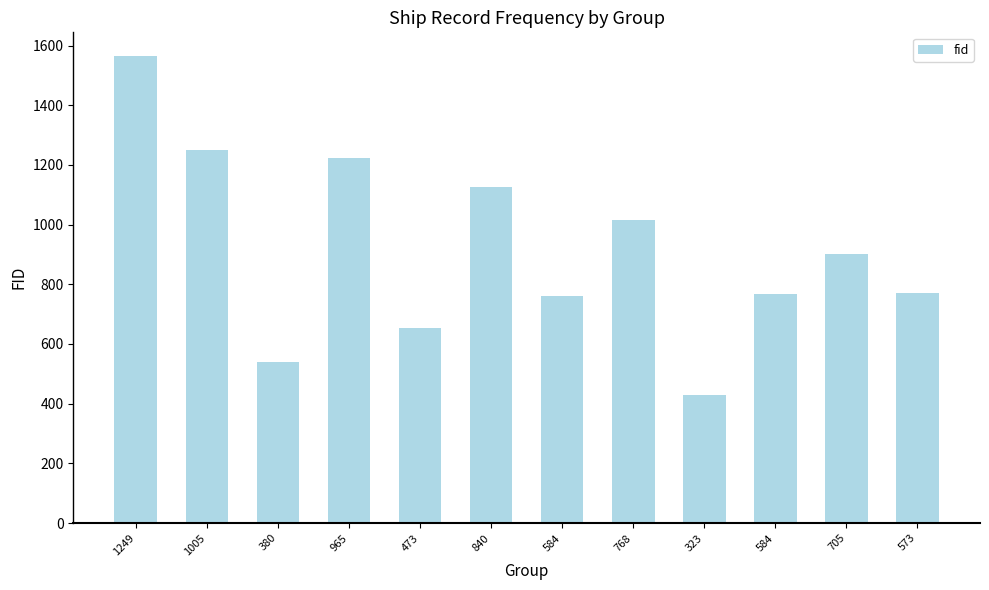

Is it true that the value at 380 is 884?

False